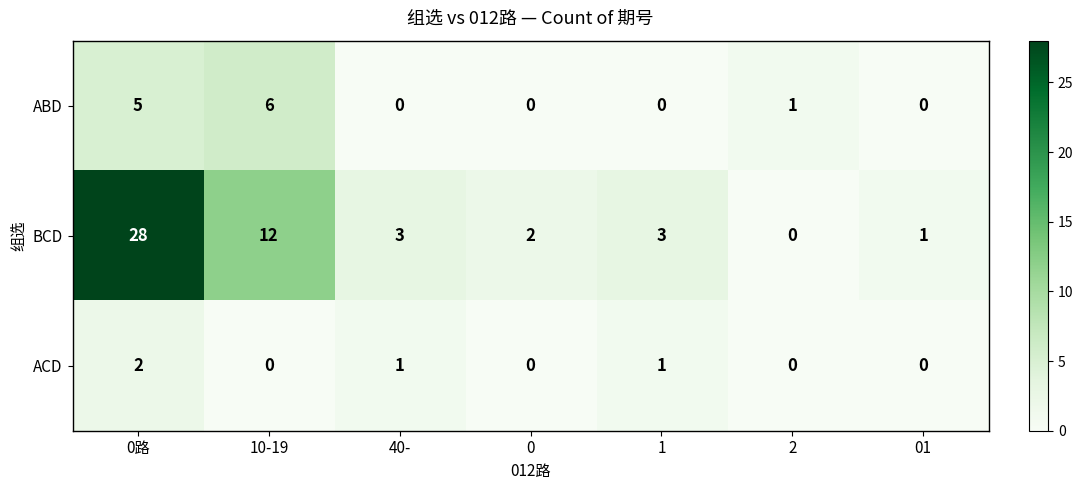

Count the ACD values in the range 0 to 1.

6